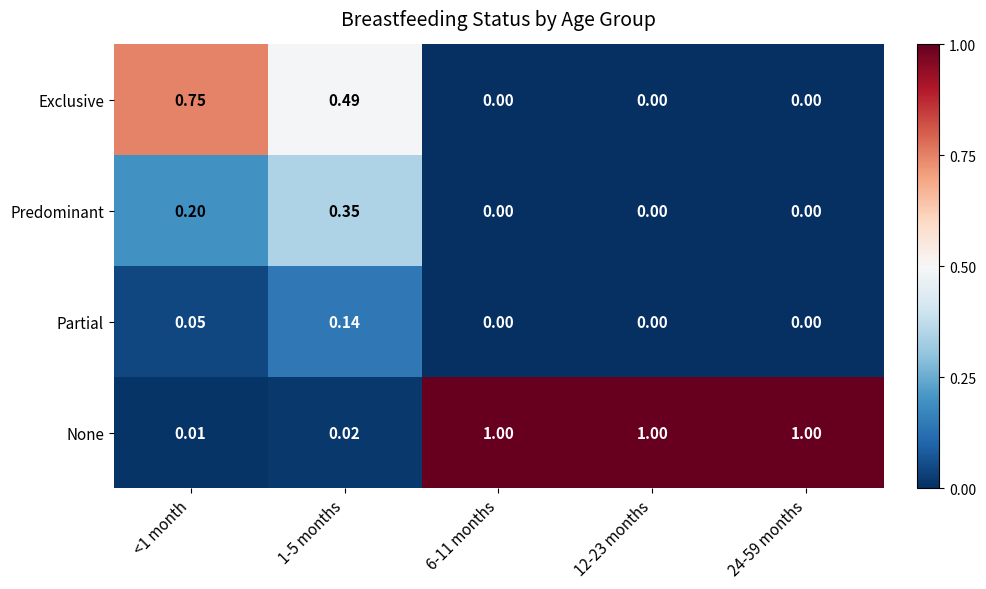

Between 1-5 months and 12-23 months, which series saw the biggest shift?

None